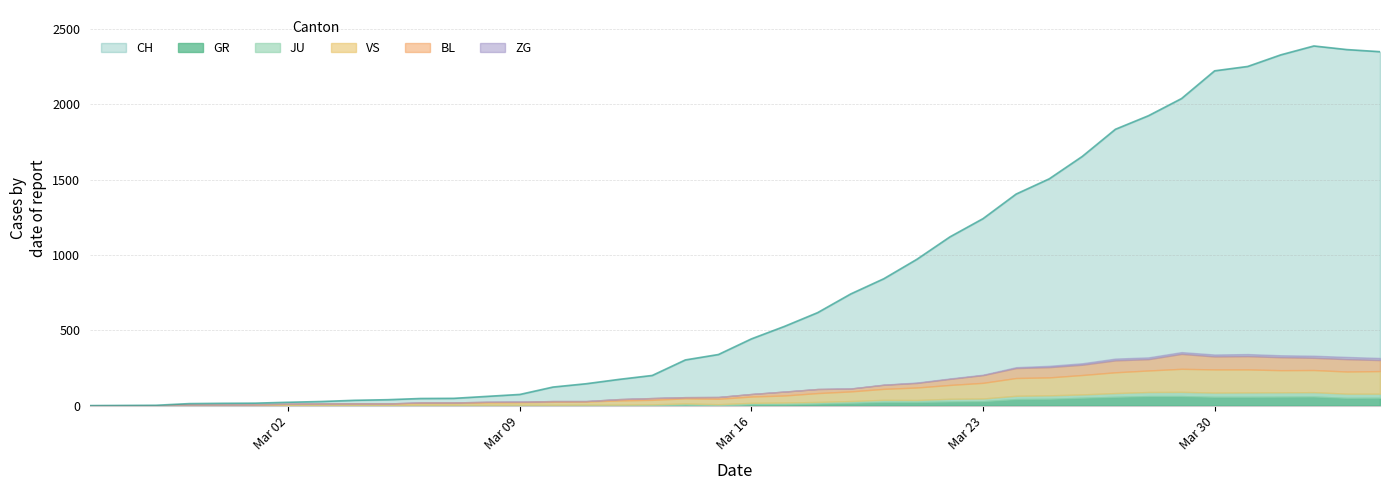

At how many categories does at least one series exceed 34?

32